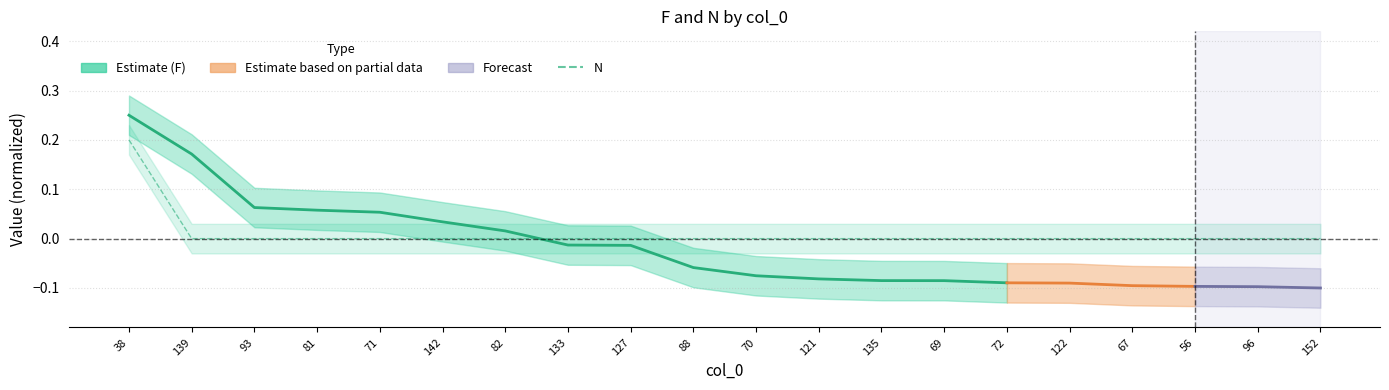

Is it true that the value at 71 is 0.1?

False